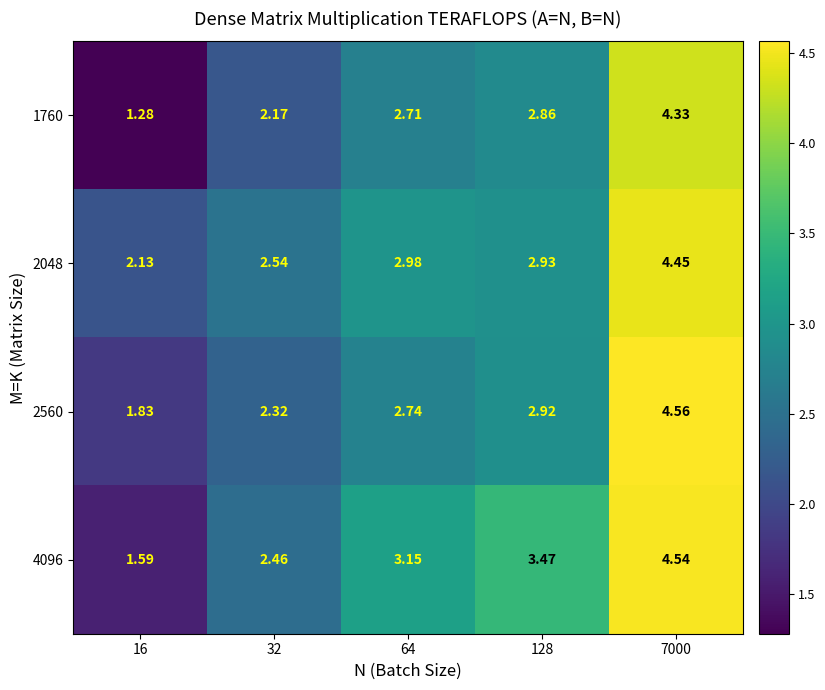

How many series are shown in this chart?

4